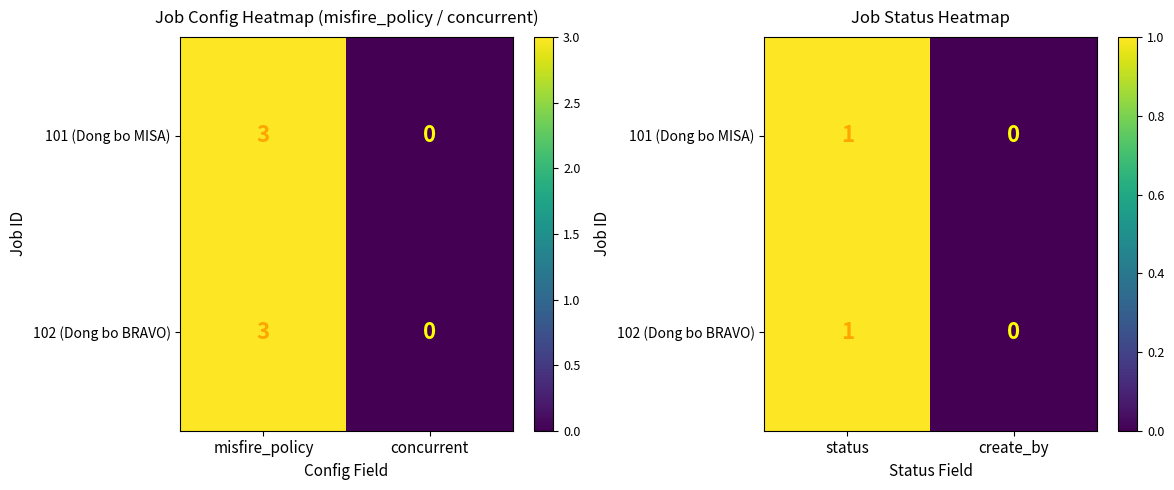

How many data points does each series have?

2